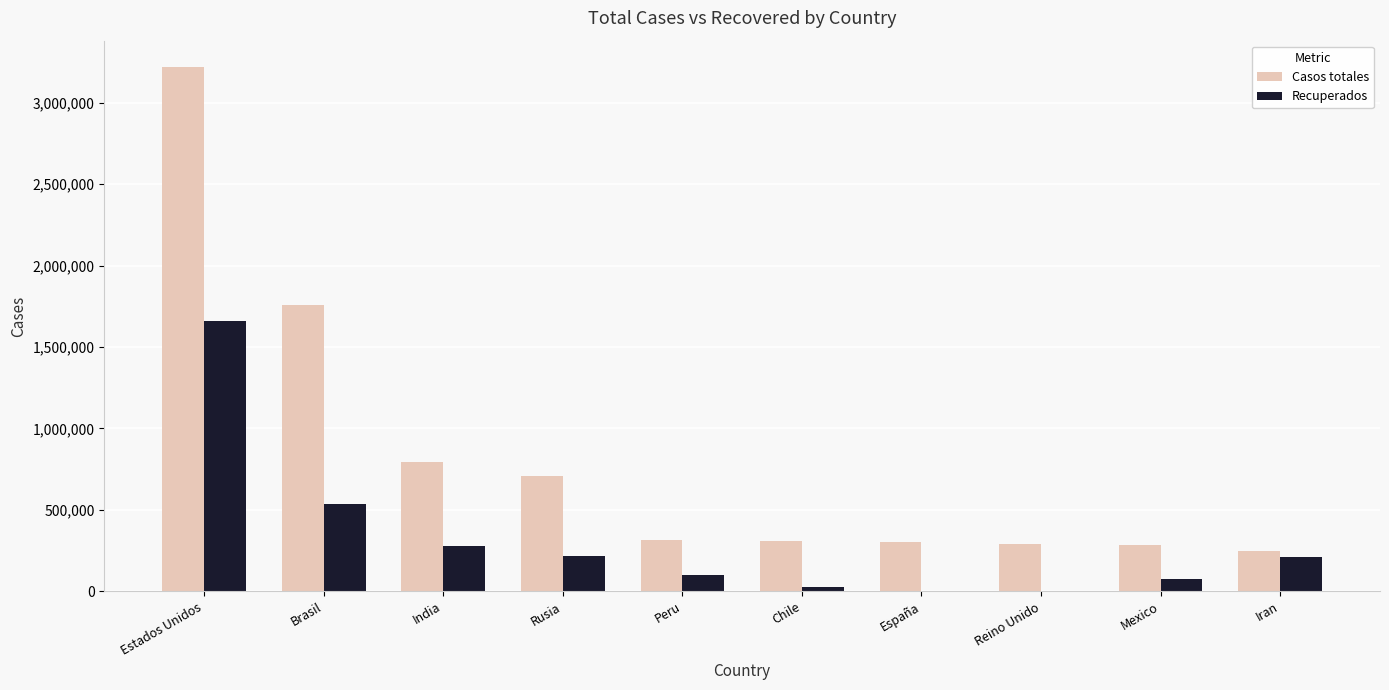

Which series has the largest total across all categories?

Casos totales